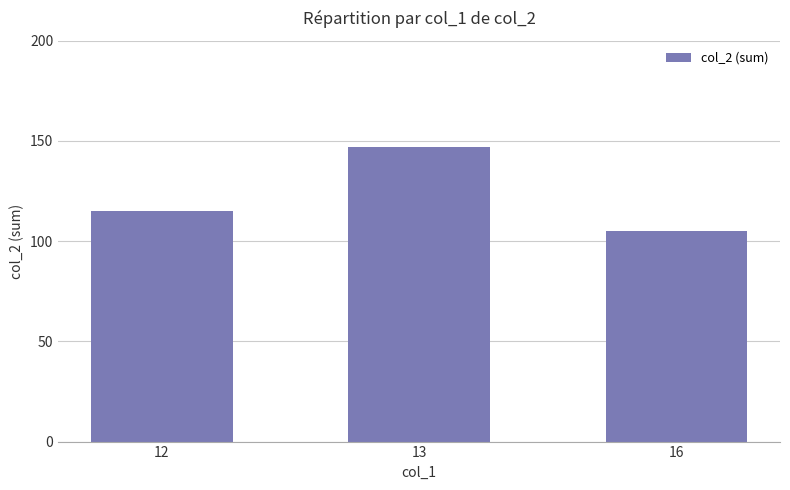

How many values are between 105 and 147?

3